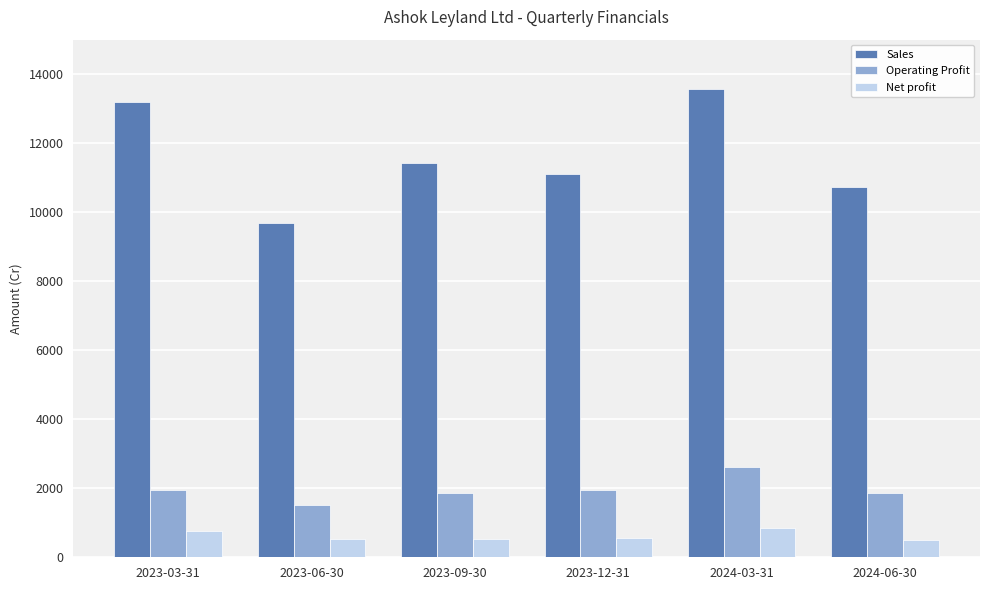

At which label does Sales reach its minimum?

2023-06-30